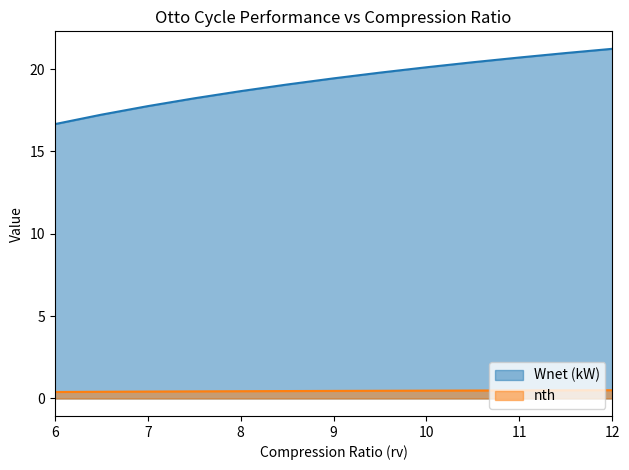

What is the label of the 11th point from the left?

11